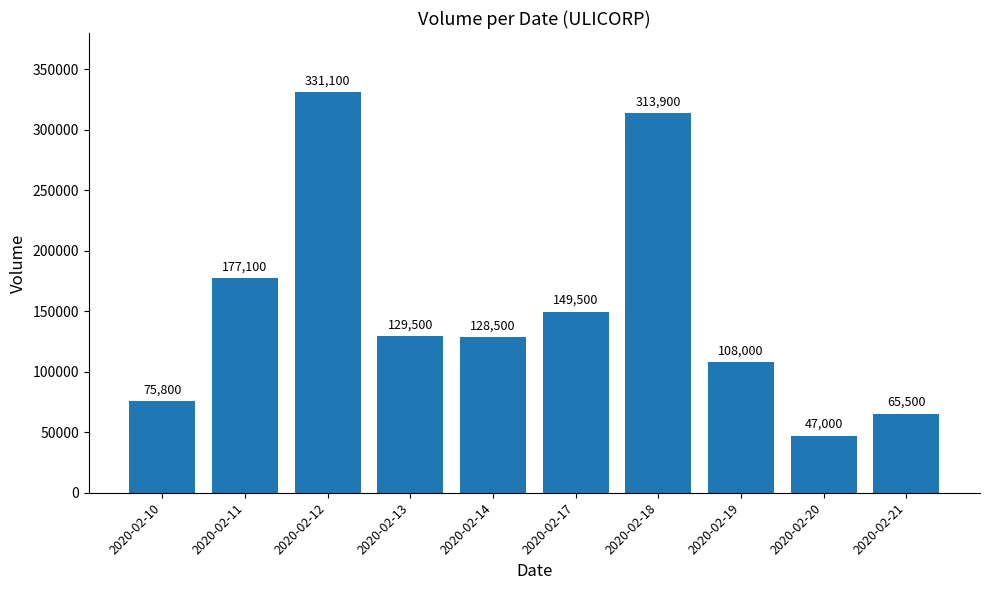

What is the difference between the maximum and minimum values?

284100